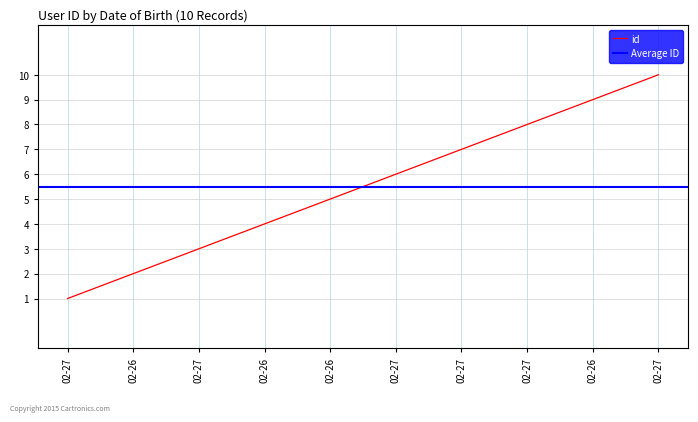

What is the smallest value displayed?

1